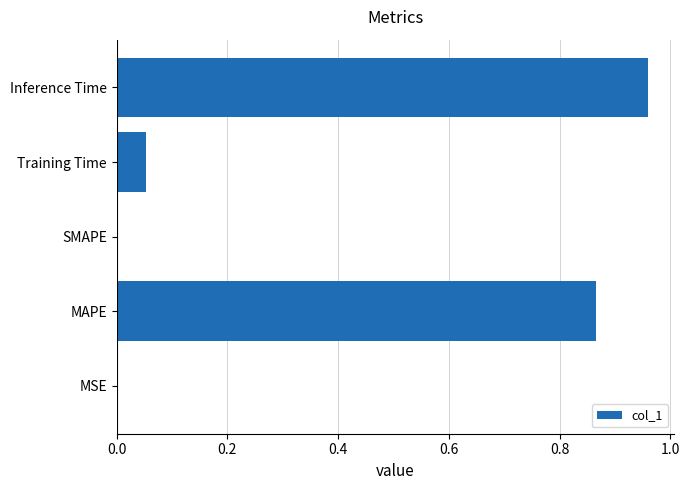

The value at SMAPE is 0.4. True or false?

False